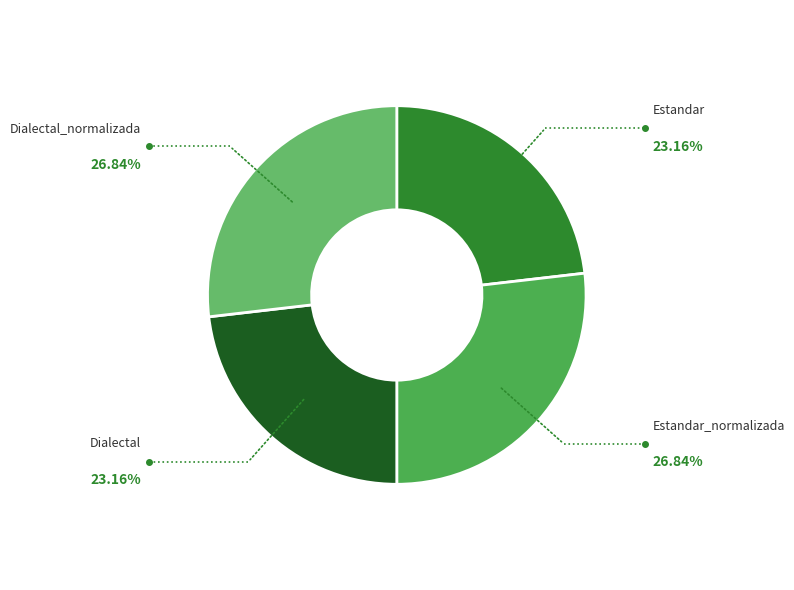

What is the ratio of the value at Dialectal_normalizada to the value at Estandar?

1.2